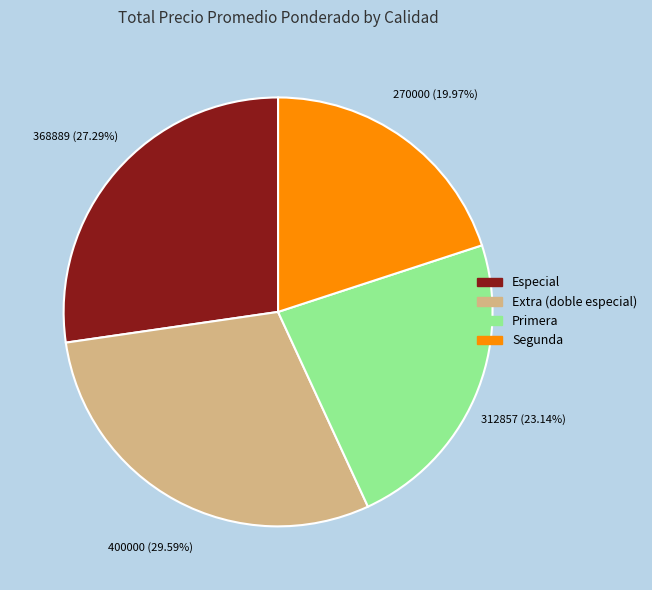

How many segments does this pie chart have?

4